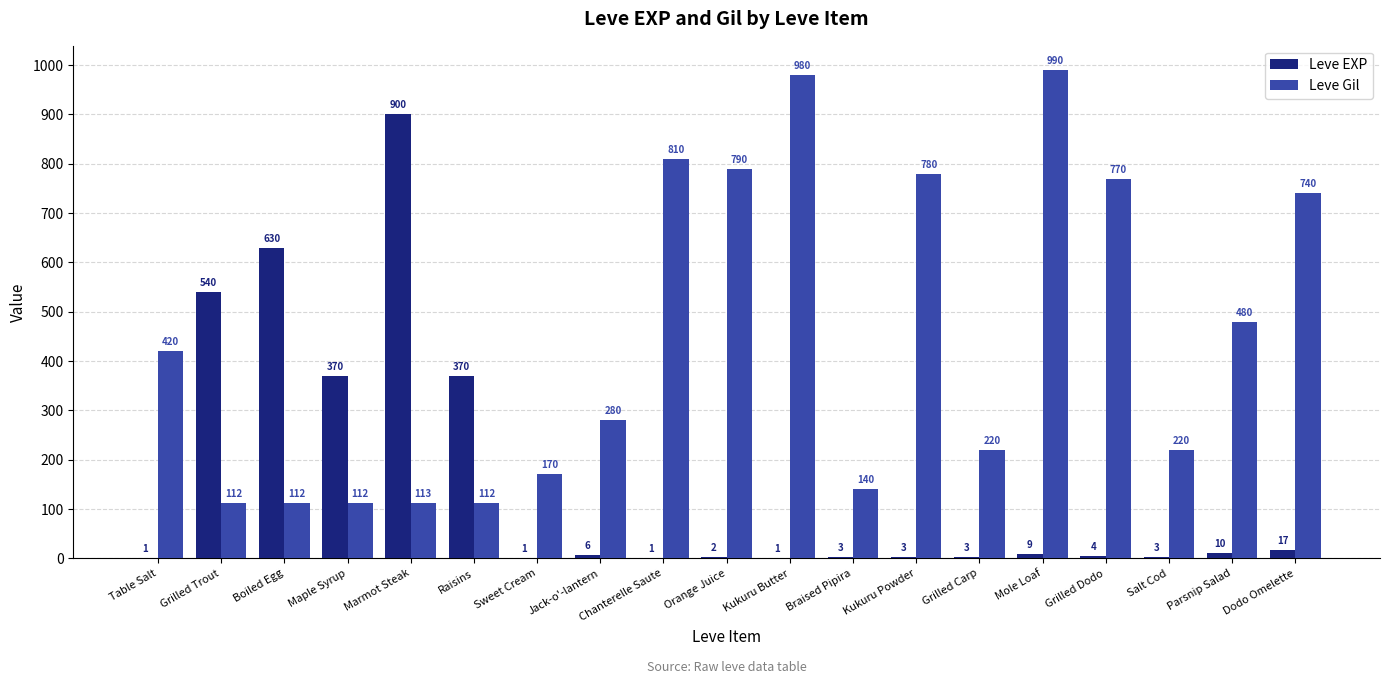

The Leve Gil series shows 112 at Boiled Egg. True or false?

True